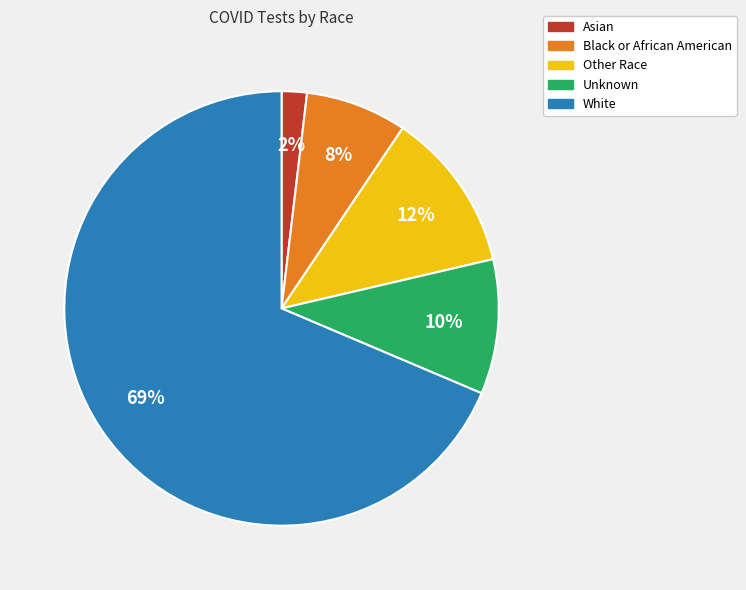

What percentage is the Other Race slice, to the nearest percent?

12%